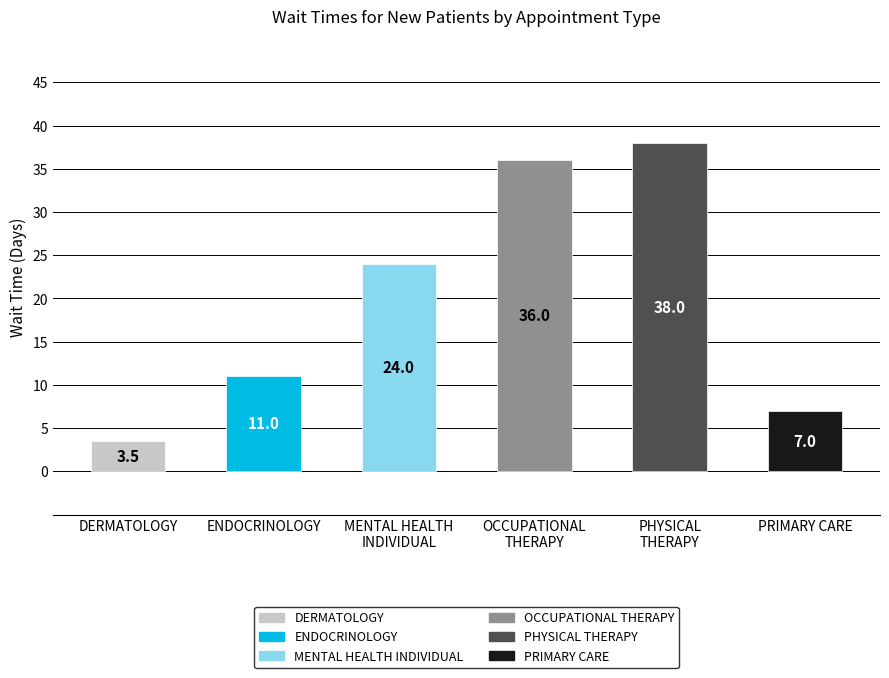

Which category has the highest value across all series?

PHYSICAL
THERAPY